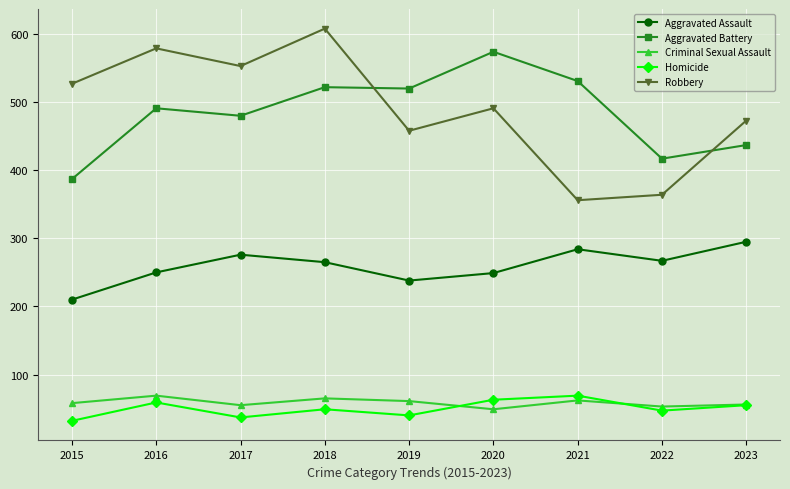

What is the value of the Homicide point at the 7th from the left?

69